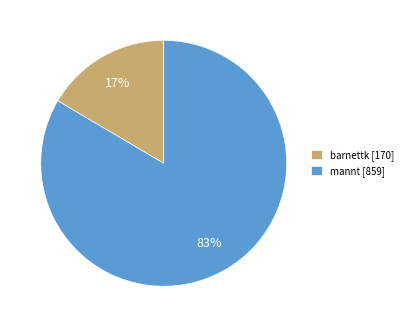

To the nearest percent, what is the average slice percentage?

50%